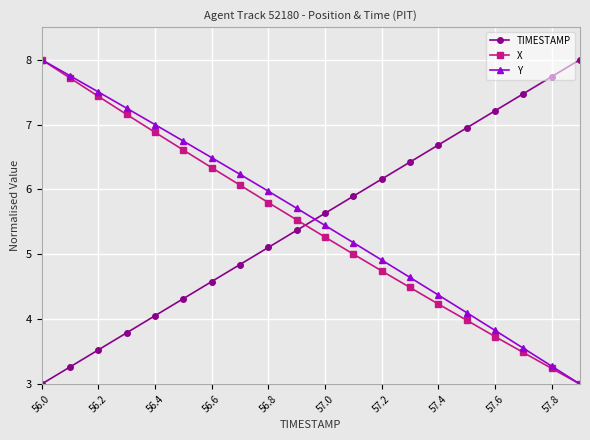

How many intersections are there between TIMESTAMP and X?

1